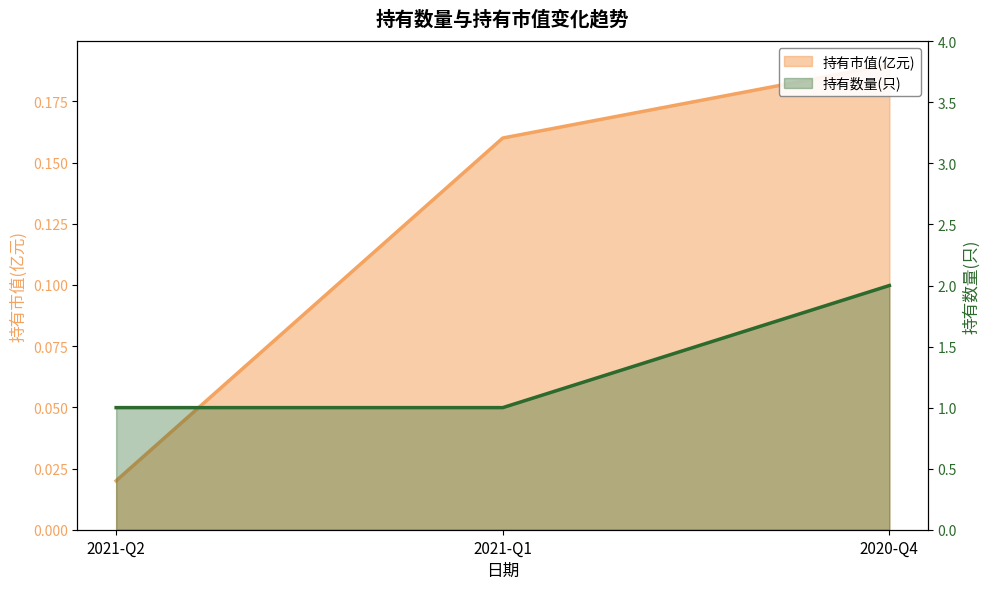

Between 2021-Q2 and 2020-Q4, which is larger?

2020-Q4